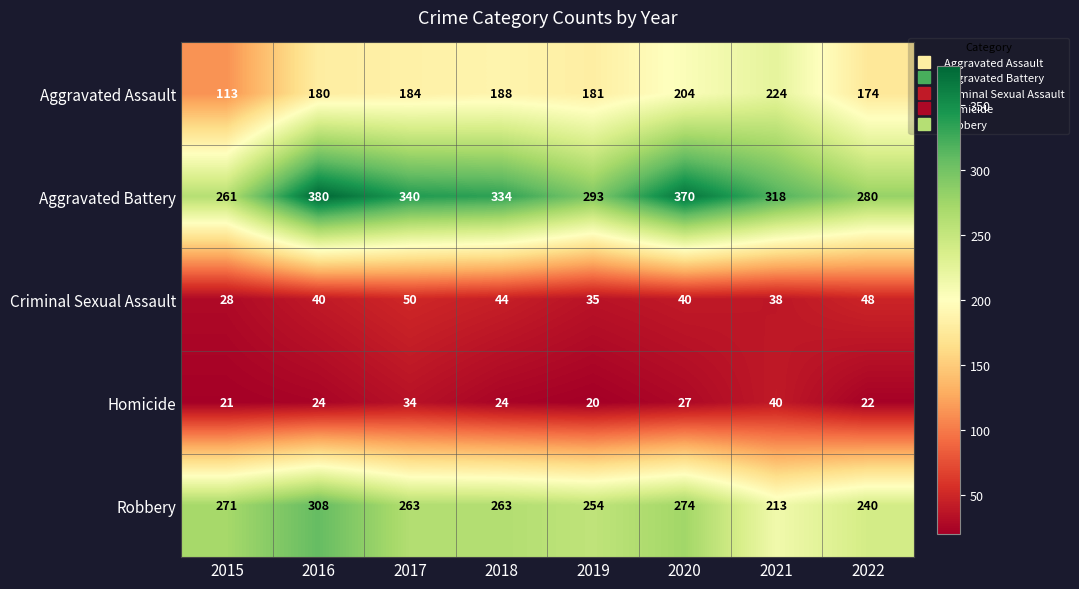

At which category is the sum across all series the highest?

2016